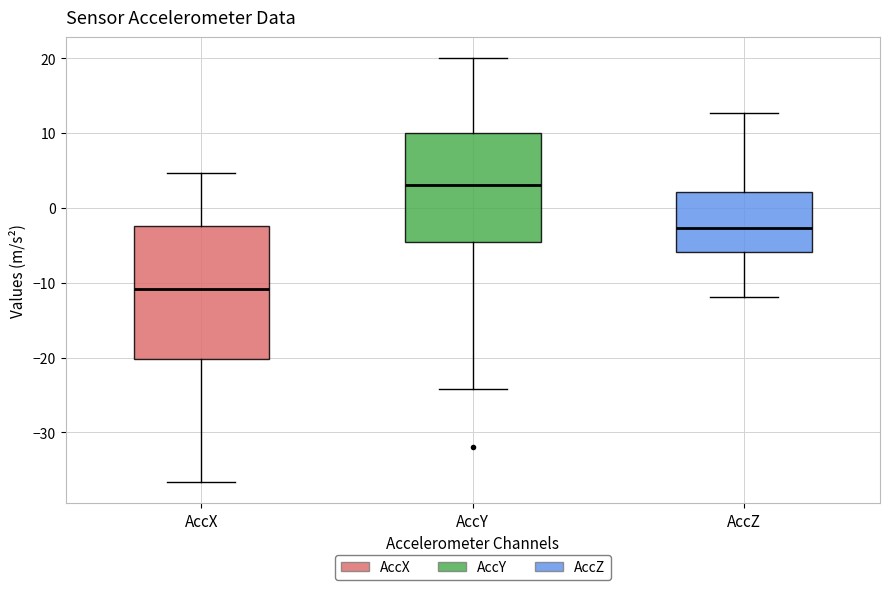

Which box has the lowest median line?

AccX